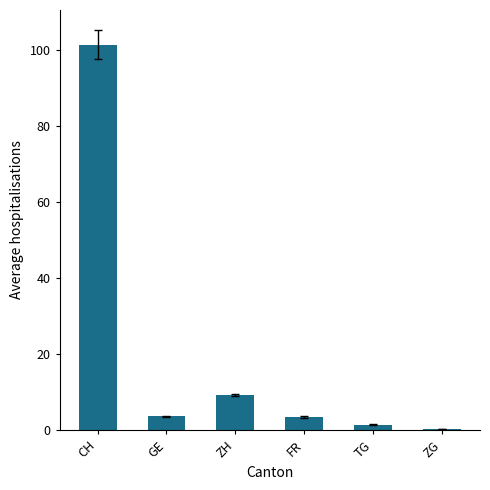

Where is the data nearest to the value 50?

ZH